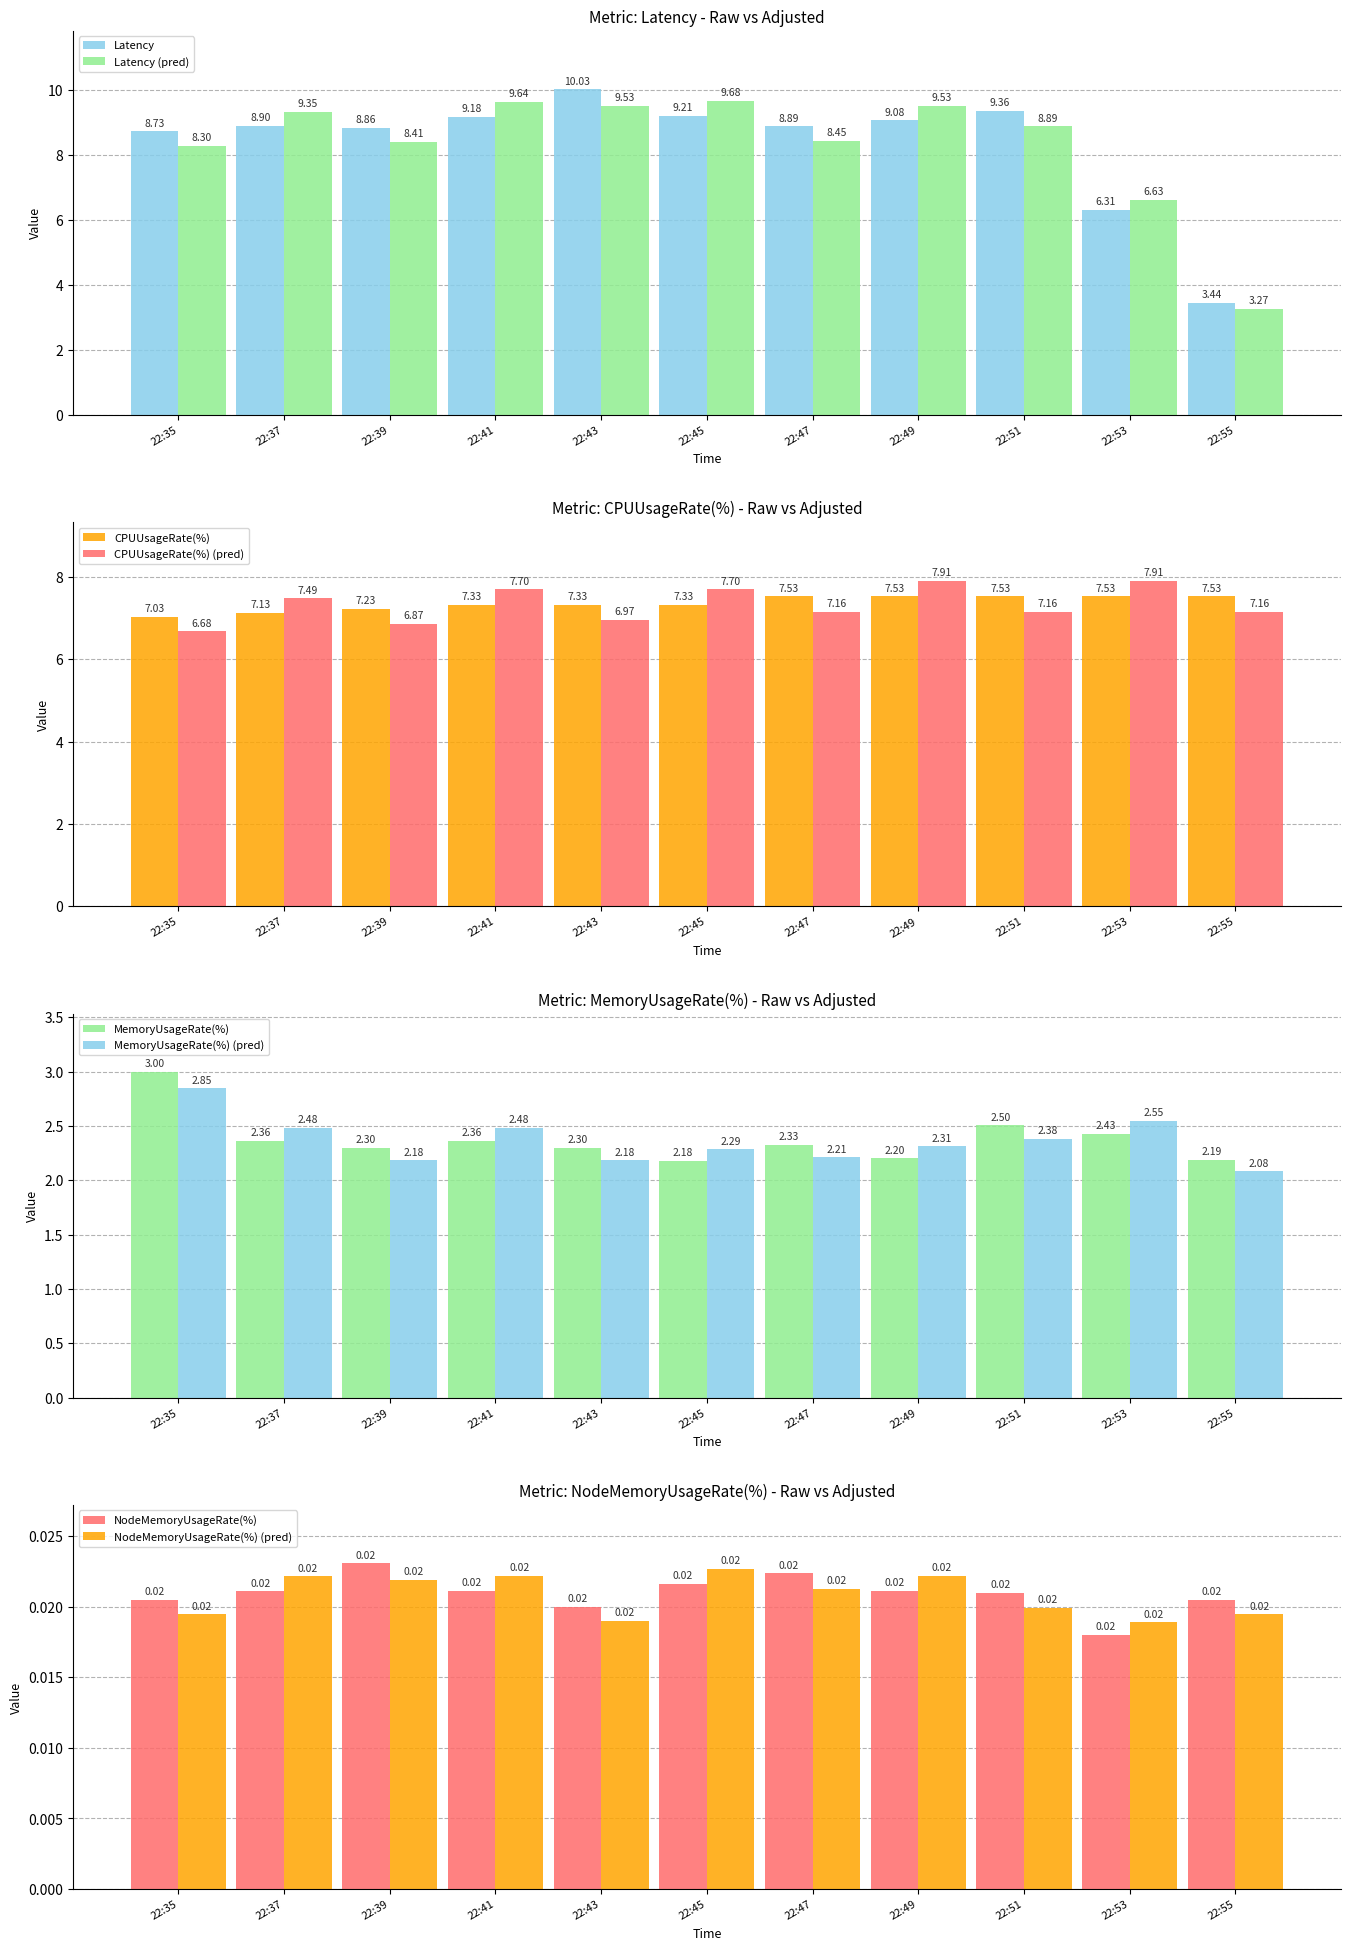

Which series changed the most between 22:37 and 22:41?

Latency